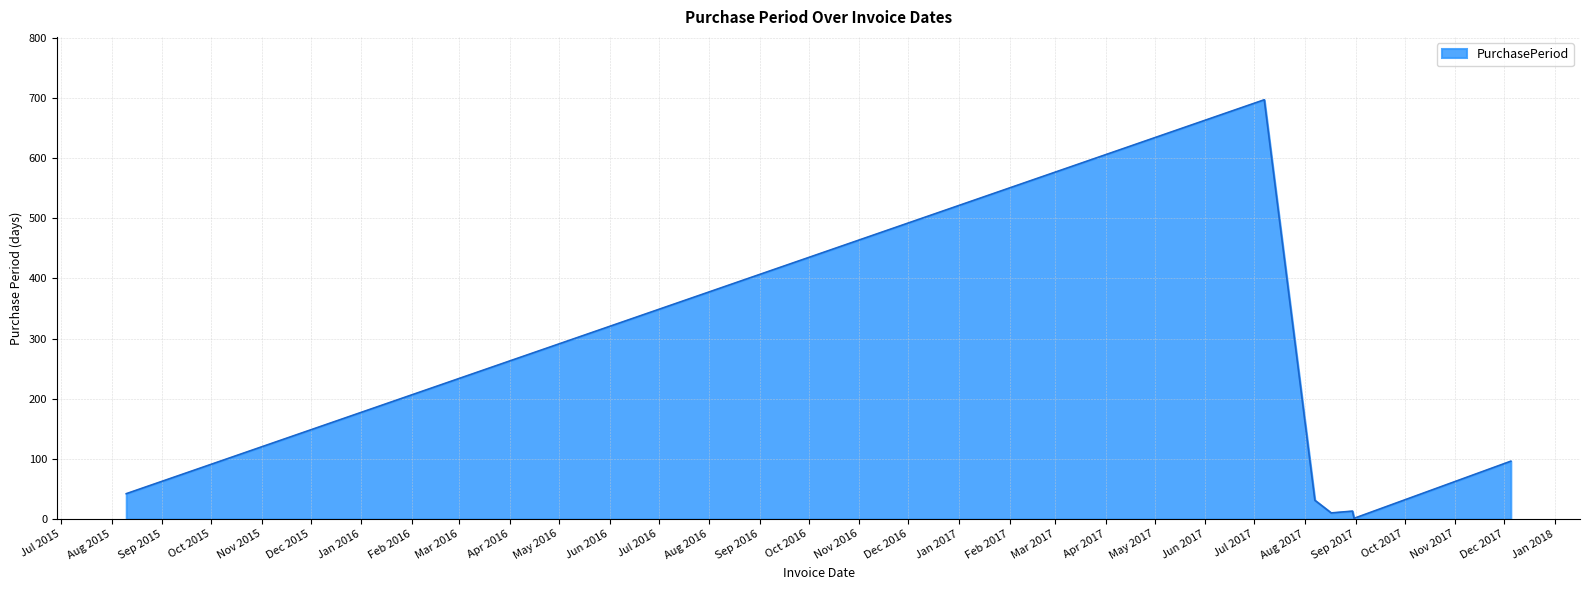

What is the difference between the second highest and minimum values?

95